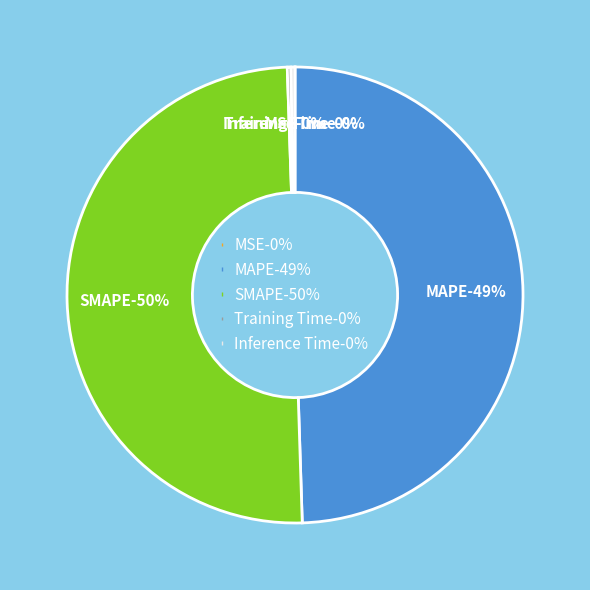

Count the number of slices in the pie.

5